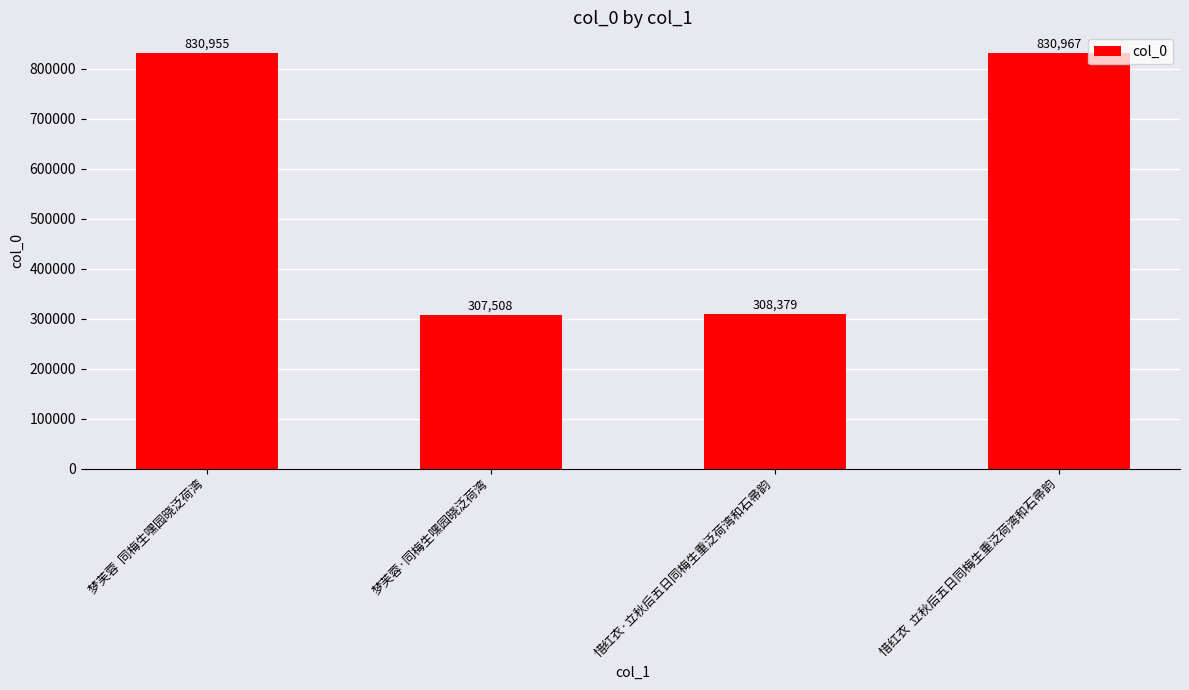

What is the greatest value displayed?

830967